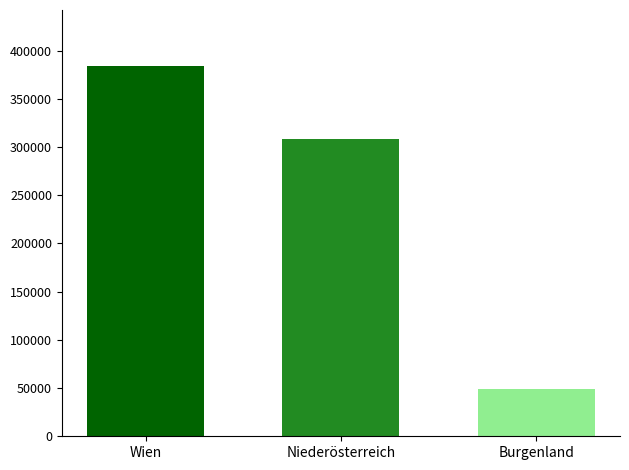

What is the spread (max minus min) of values at Niederösterreich?

335913